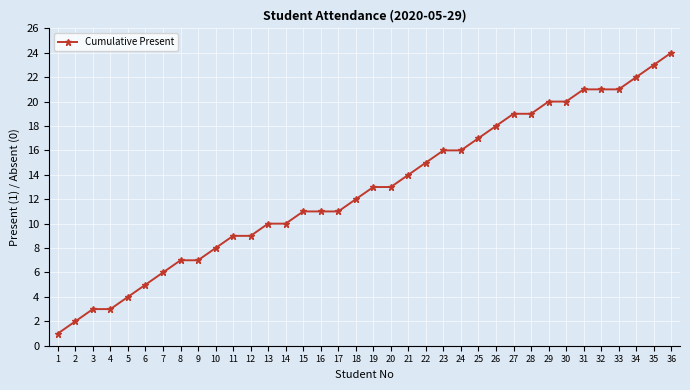

What is the difference between the second highest and minimum values?

22